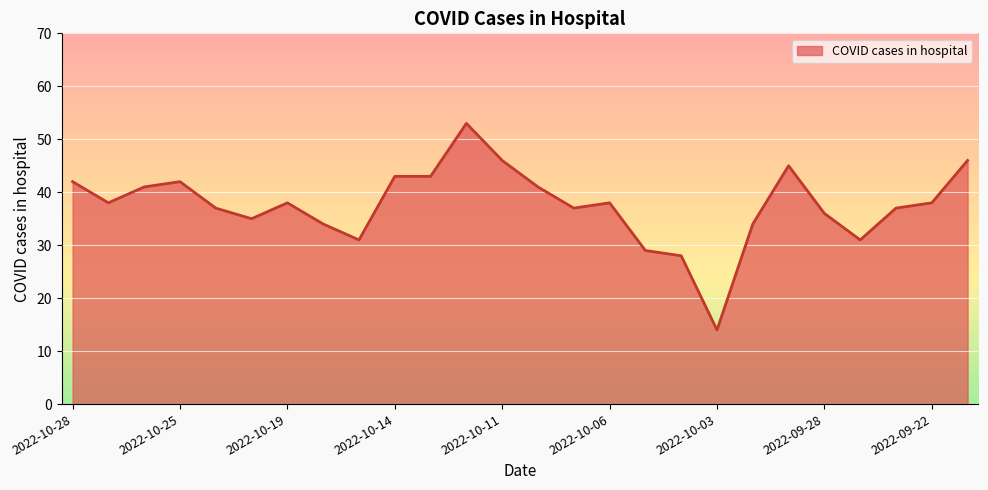

What is the smallest value displayed?

14